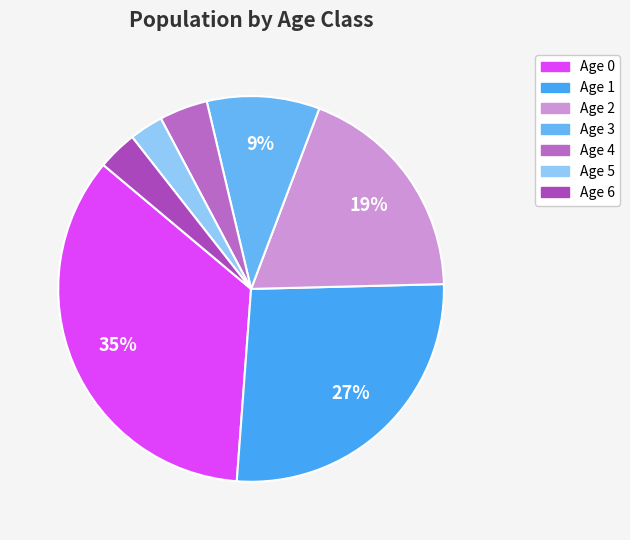

What is the ratio of the value at Age 1 to the value at Age 2?

1.4